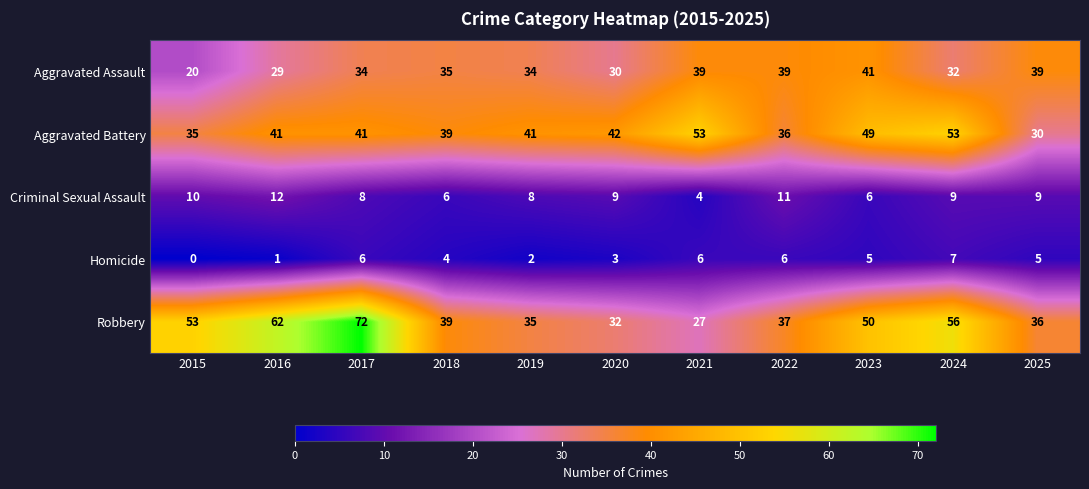

List the series in order of their peak value, lowest first.

Homicide, Criminal Sexual Assault, Aggravated Assault, Aggravated Battery, Robbery